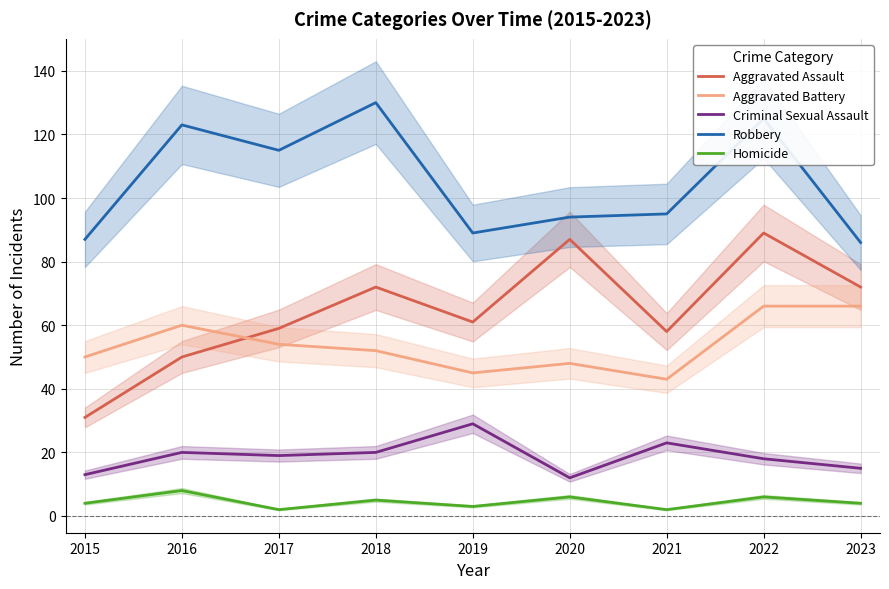

At which label does Aggravated Assault reach its peak?

2022